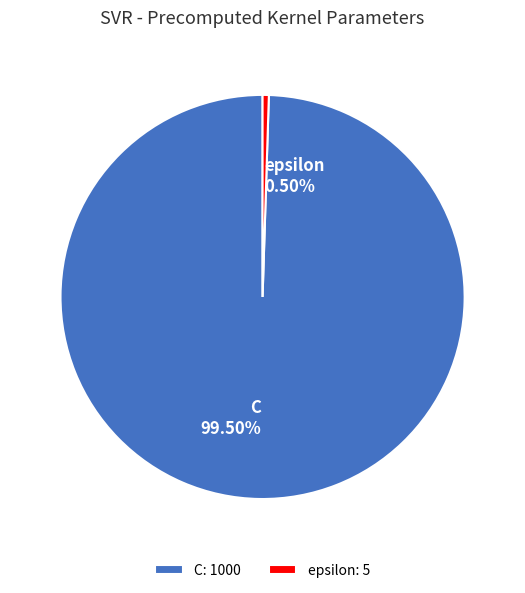

Do epsilon and C together represent more than half of the pie?

Yes